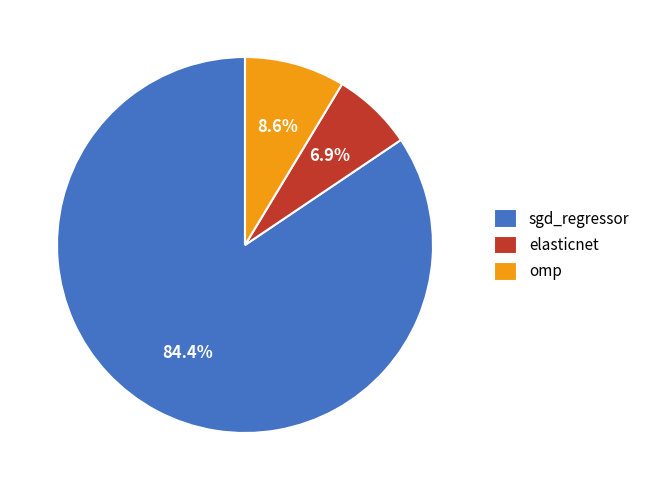

To the nearest percent, what is the combined percentage of sgd_regressor and elasticnet?

91%